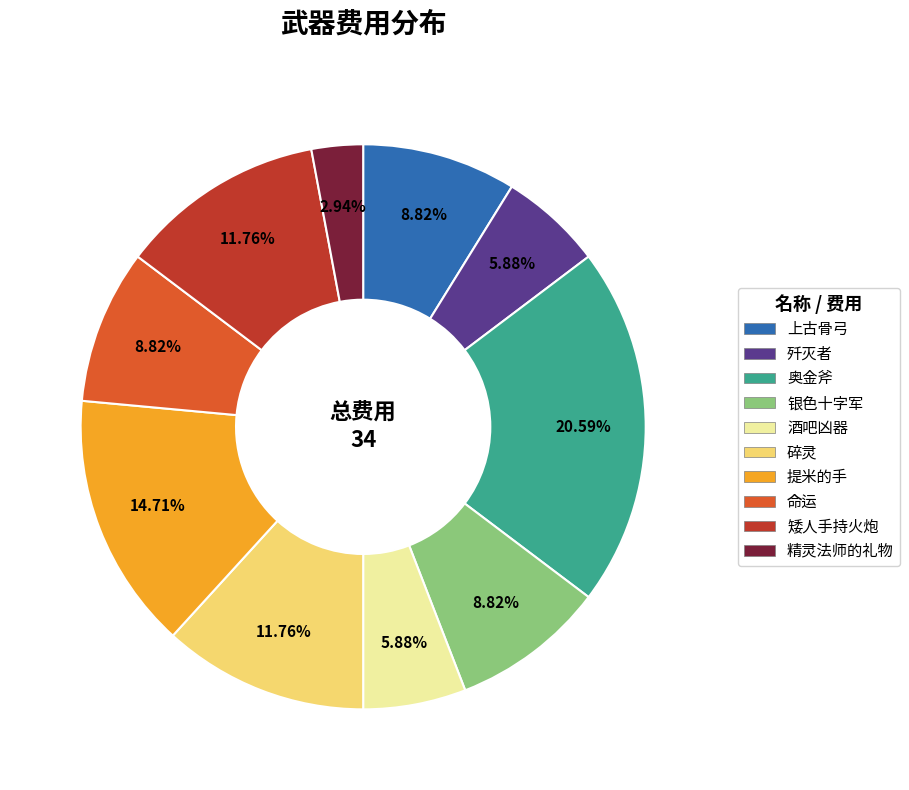

Is there a majority slice in this chart?

No